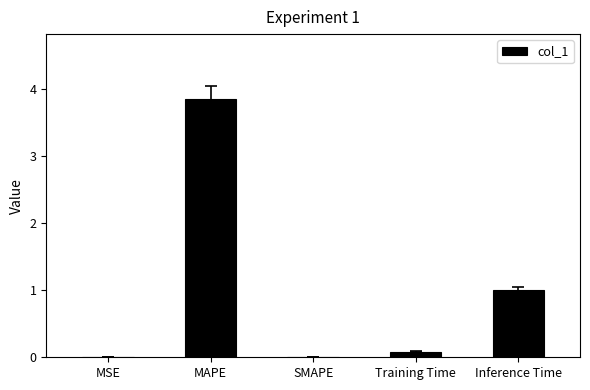

Which label corresponds to the largest value in the chart?

MAPE